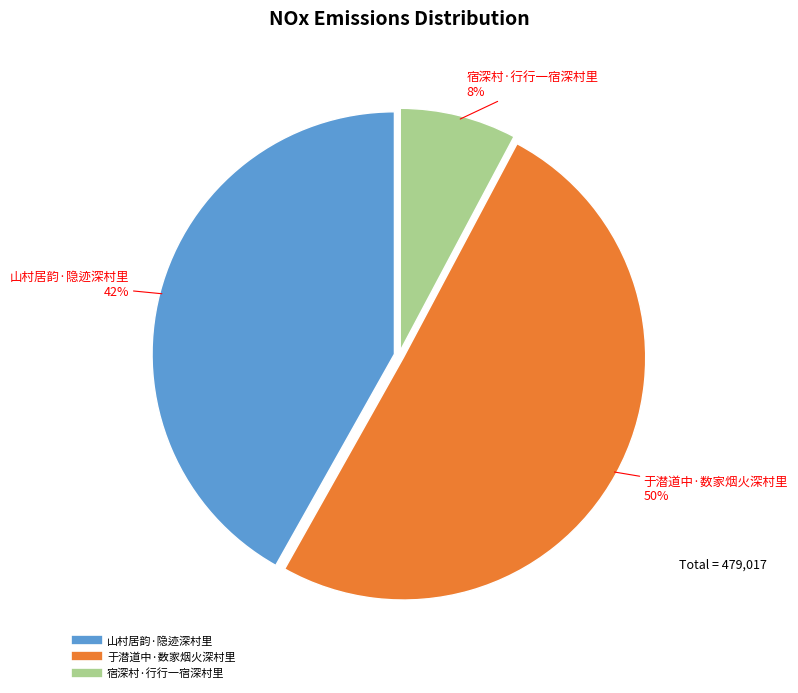

To the nearest percent, what portion does 于潜道中·数家烟火深村里 represent?

50%